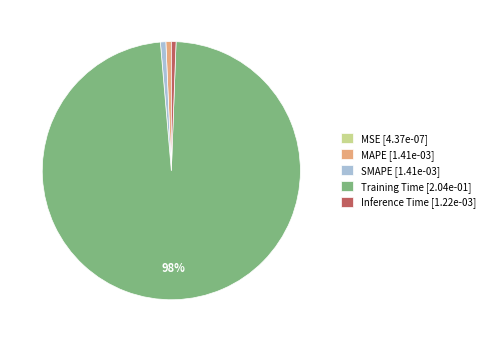

Does Training Time account for over 50% of the chart?

Yes